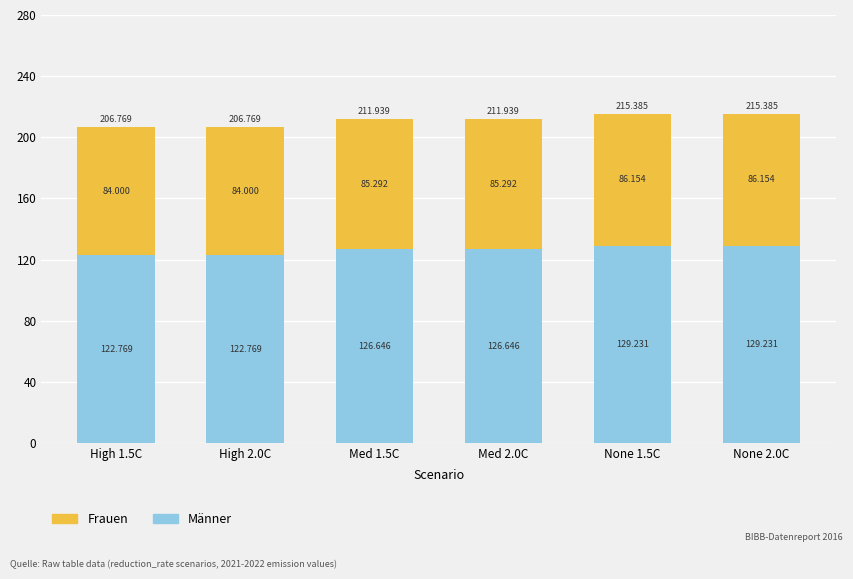

What position from the right is None 1.5C?

2